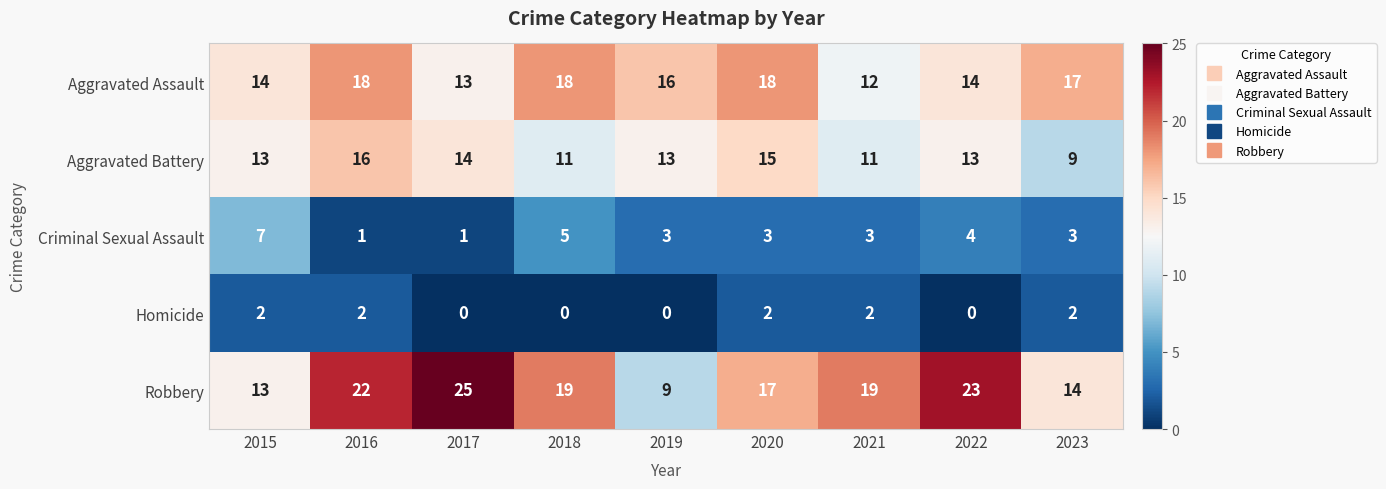

How many categories are shown in the chart?

9